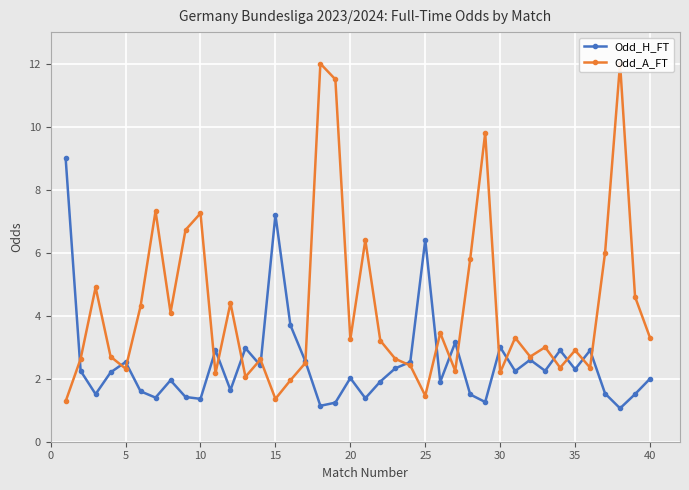

How many data points does each series have?

40